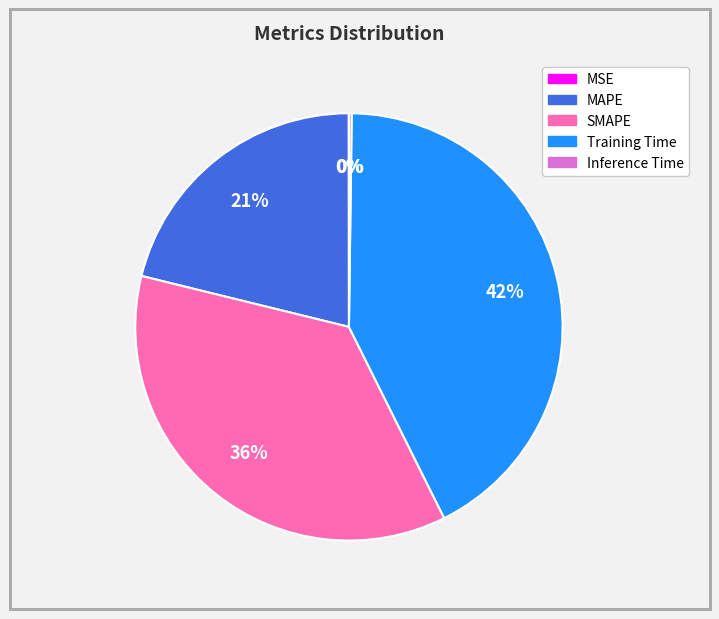

Between Training Time and SMAPE, which is larger?

Training Time